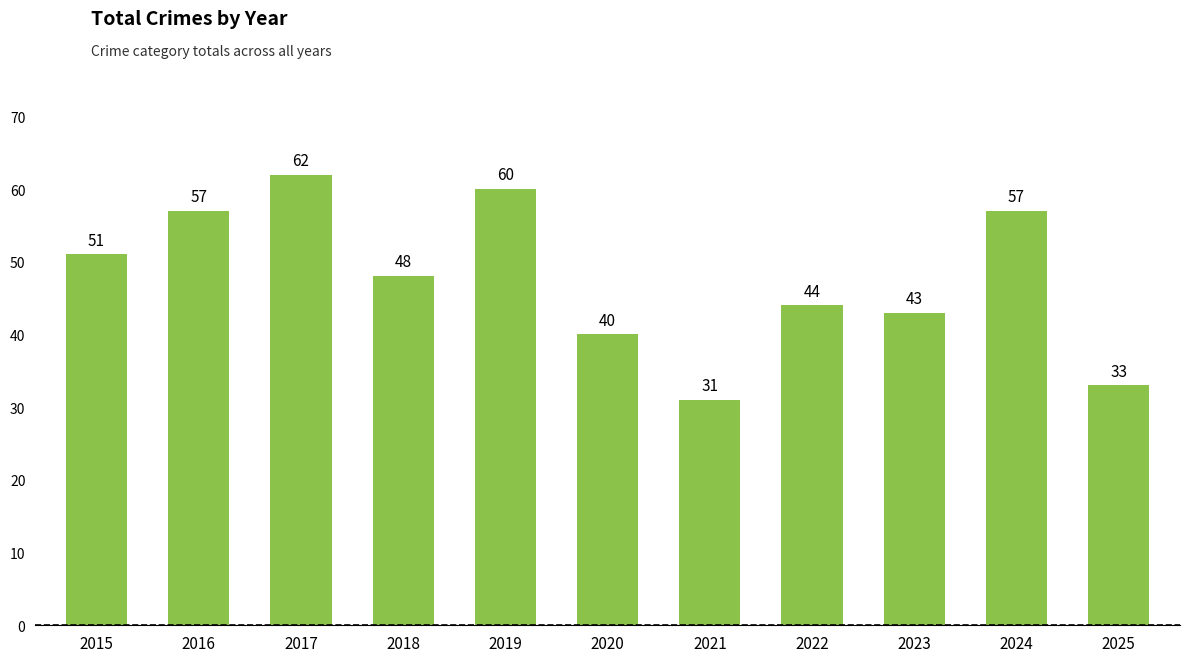

What is the difference between the second highest and second lowest values?

27